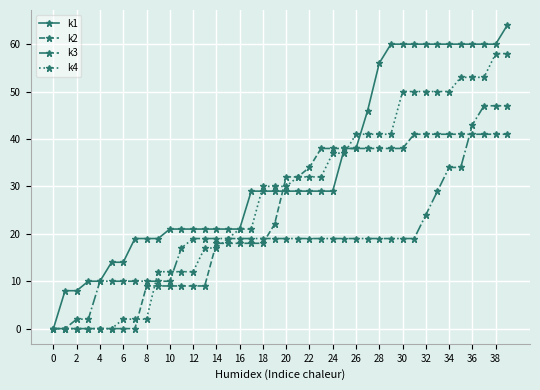

Which series has the largest total across all categories?

k1